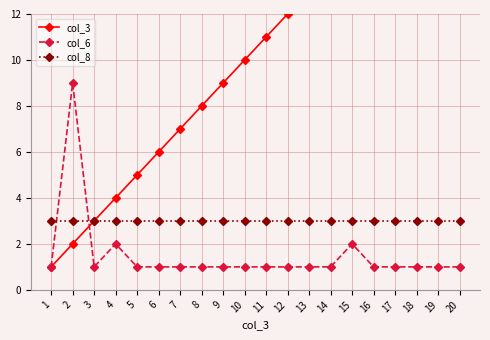

True or false: col_8 and col_6 cross at least once.

True